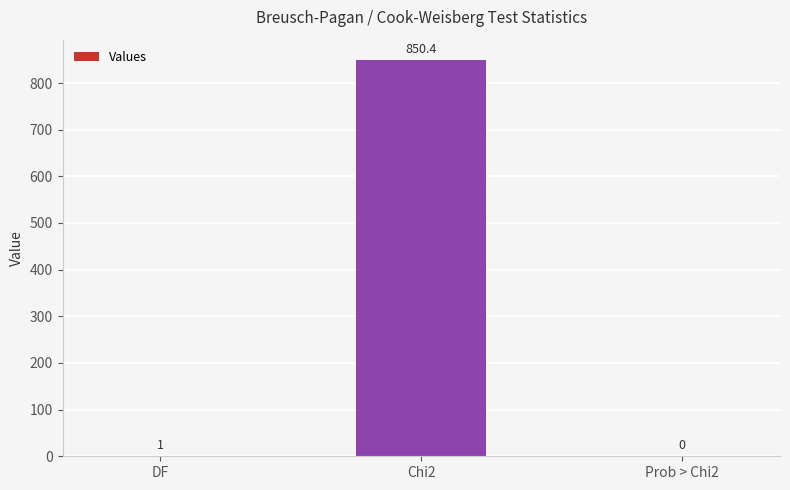

The chart shows a value of 1.0 at DF. True or false?

True